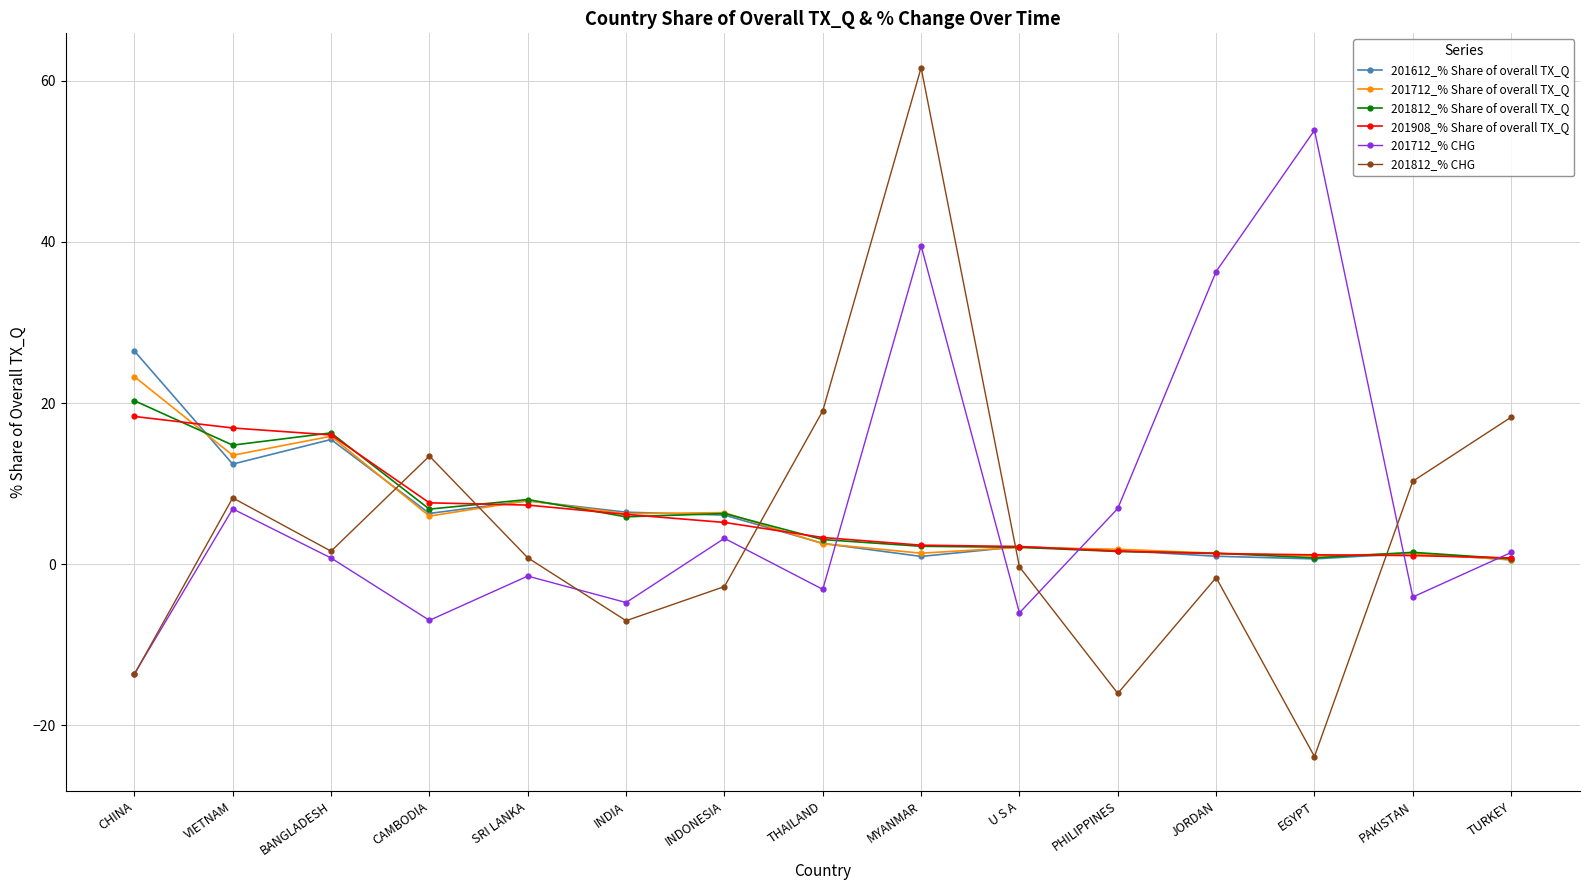

Which series has the widest spread of values?

201812_% CHG